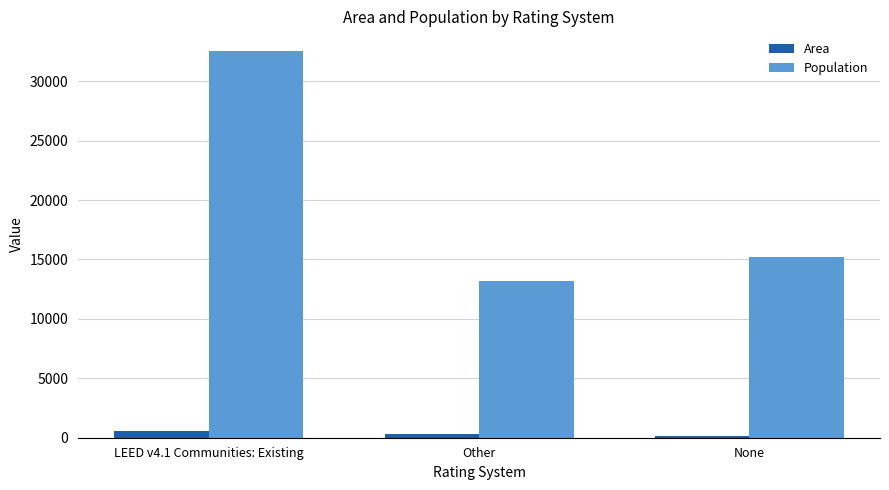

What is the lowest value of the Population series?

13171